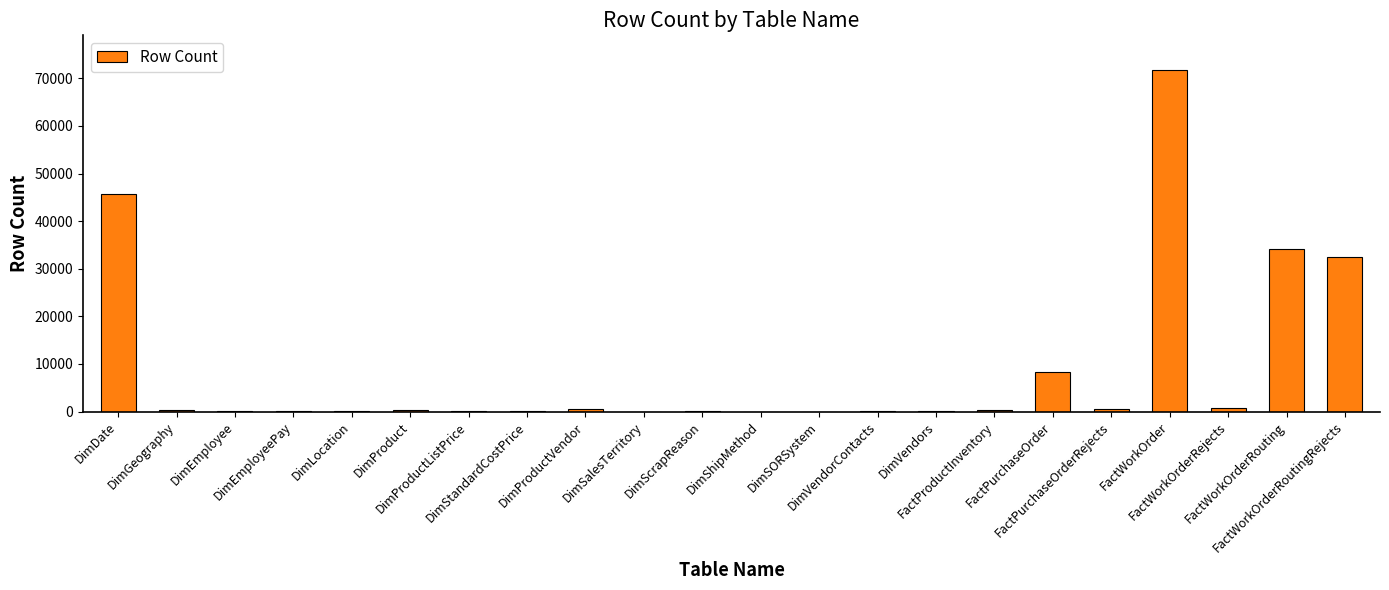

What is the greatest value displayed?

71862